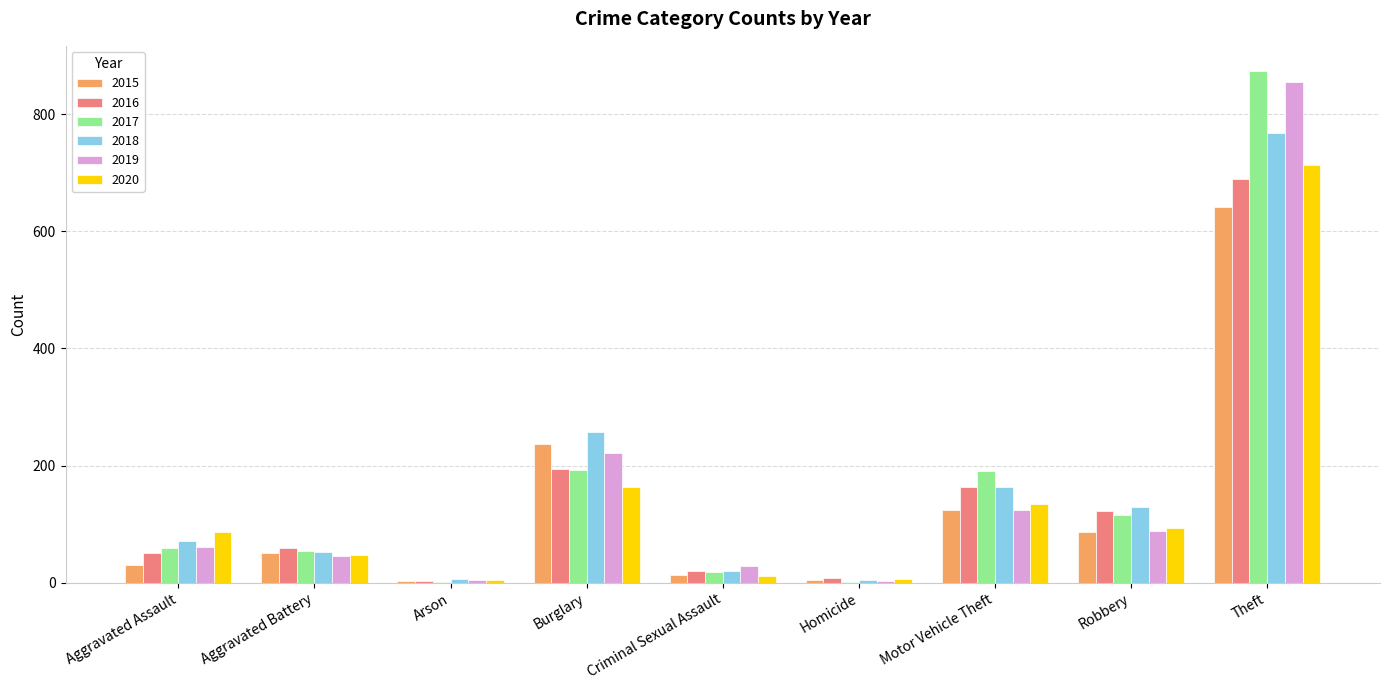

What is the sum of all 2020 values?

1261